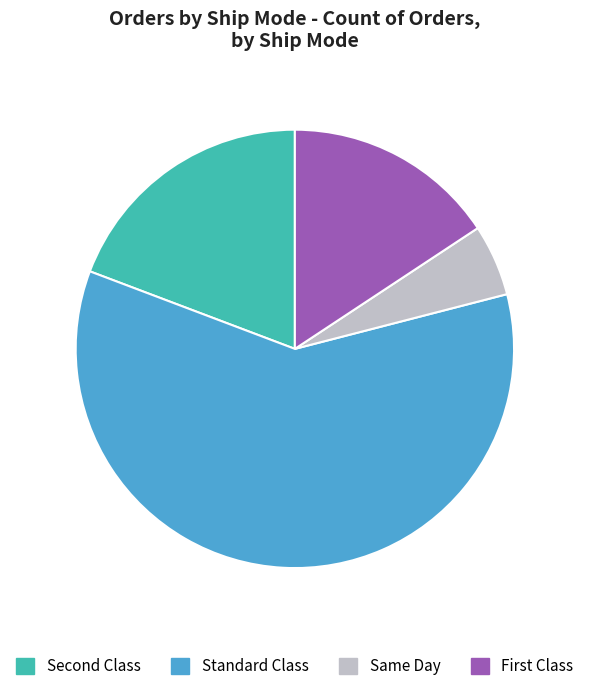

What is the largest slice in the pie chart?

Standard Class